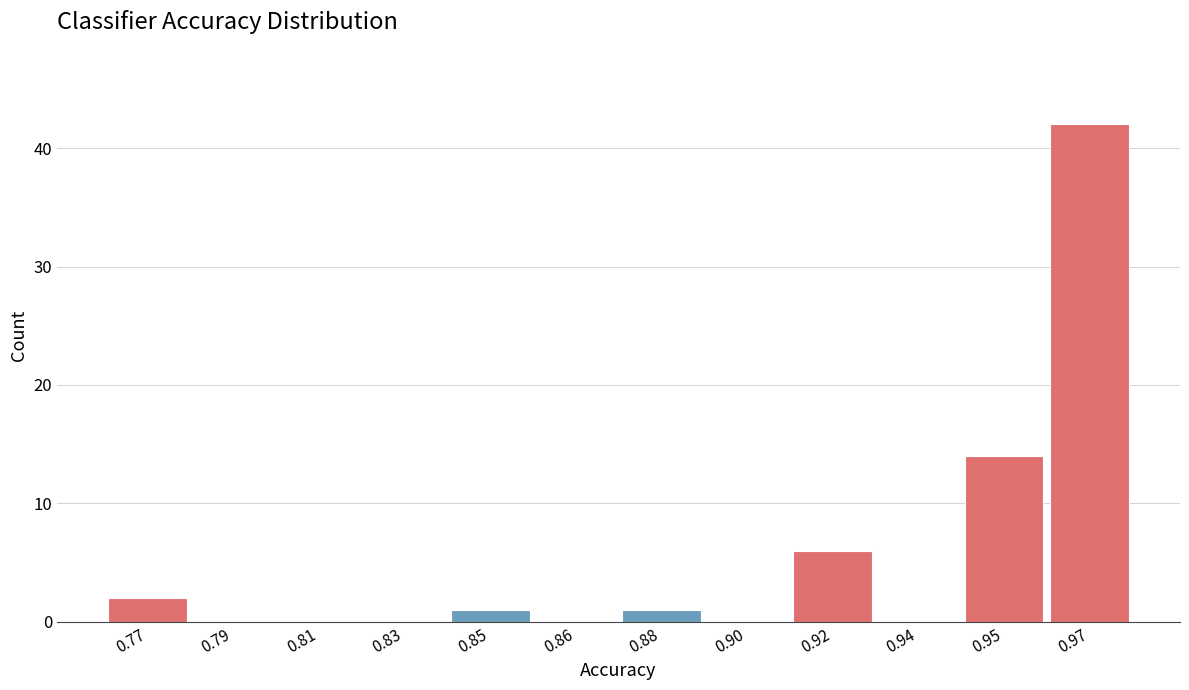

Reading left to right, list all the values displayed in this chart.

0.77=2	0.79=0	0.81=0	0.83=0	0.85=1	0.86=0	0.88=1	0.90=0	0.92=6	0.94=0	0.95=14	0.97=42